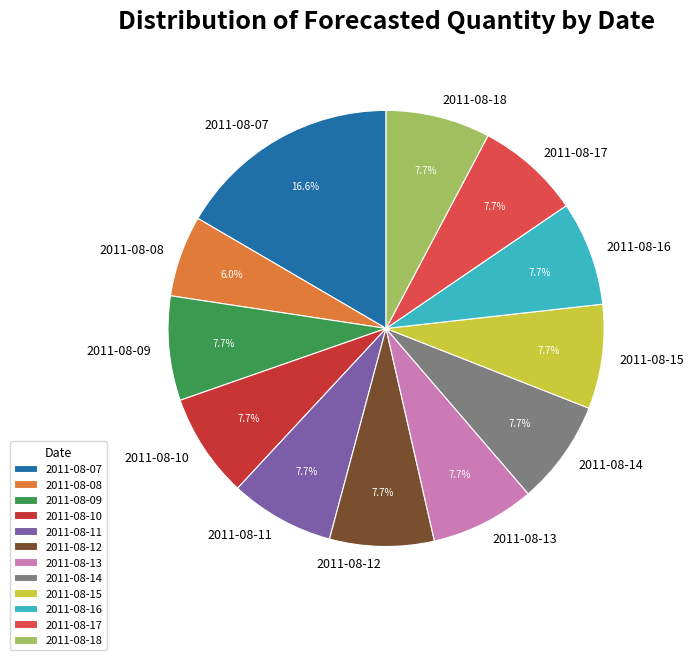

Which slice is the smallest?

2011-08-08